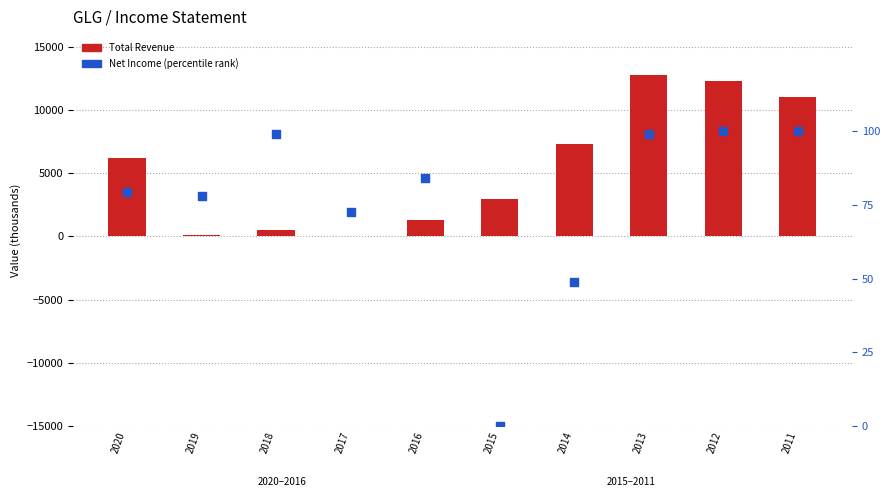

Which series contains the highest Y value?

Total Revenue